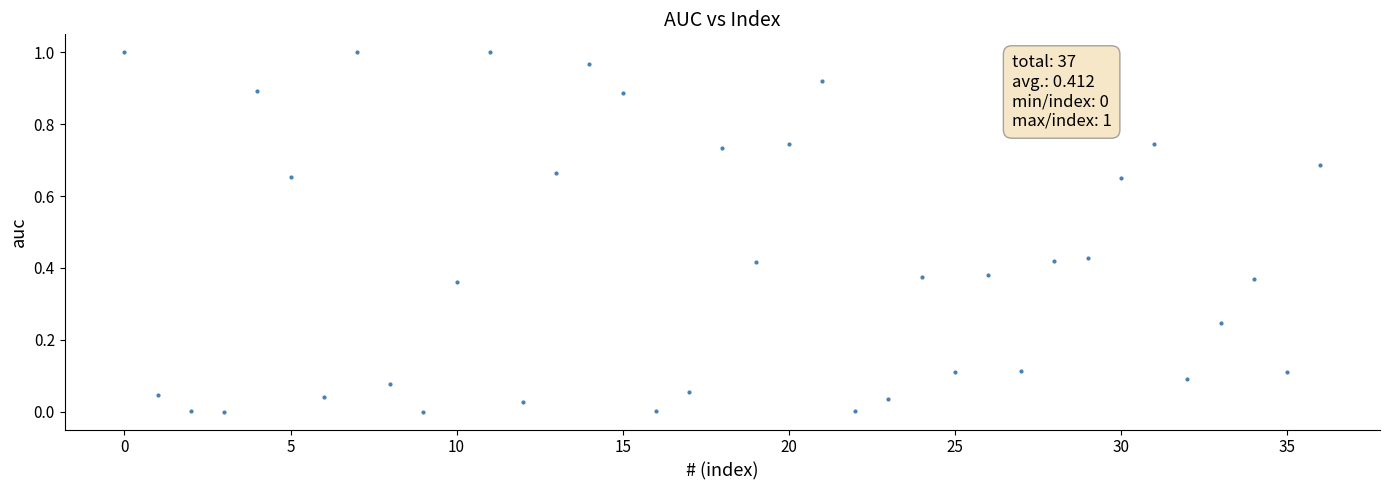

How many data points are displayed?

37